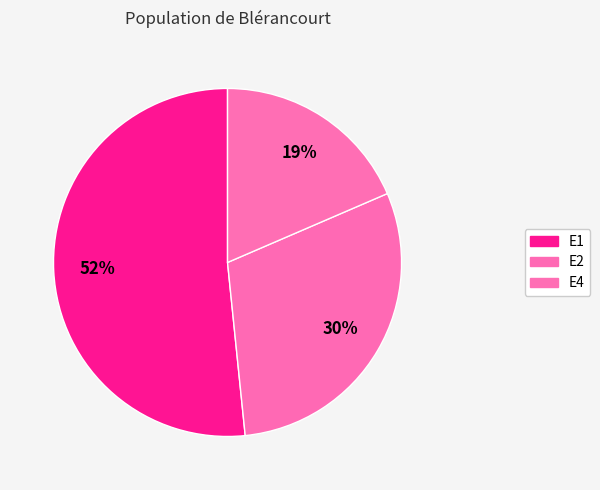

How many slices are in this pie chart?

3